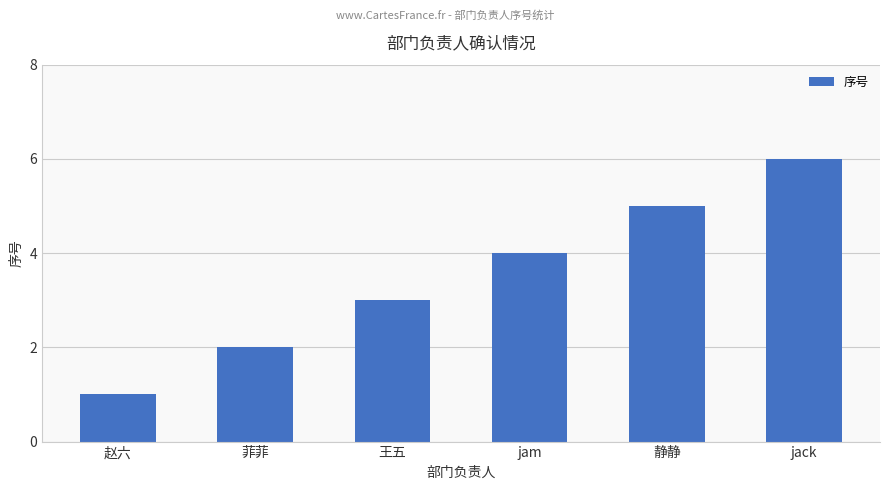

Approximately how many times larger is the value at 王五 compared to 赵六?

3.0